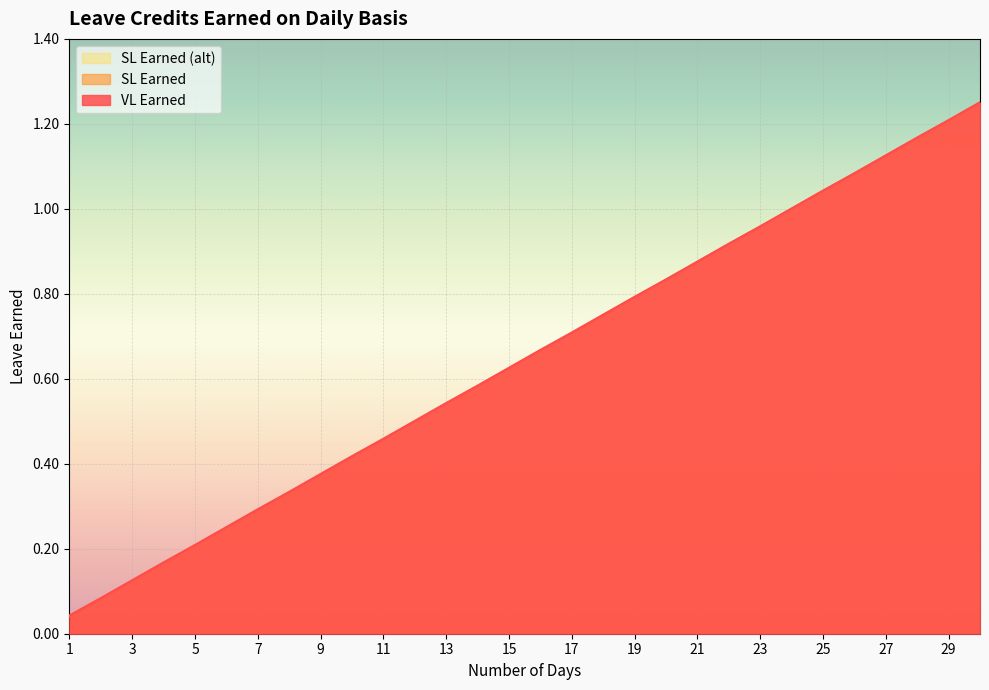

Where is VL Earned nearest to the value 0?

1